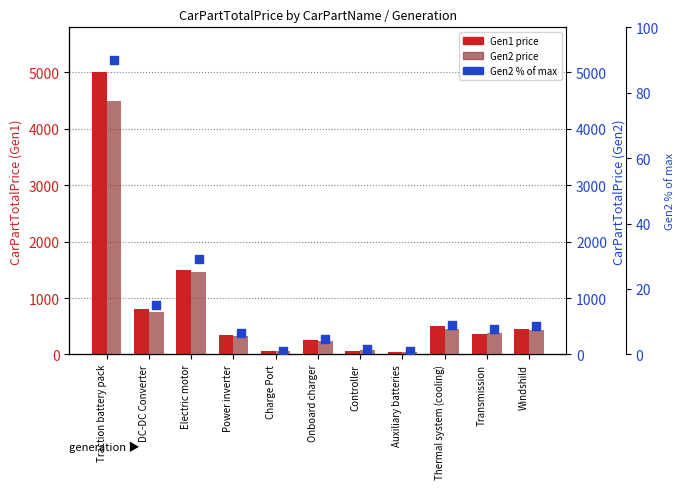

Which series contains the lowest Y value?

Gen2 % of max